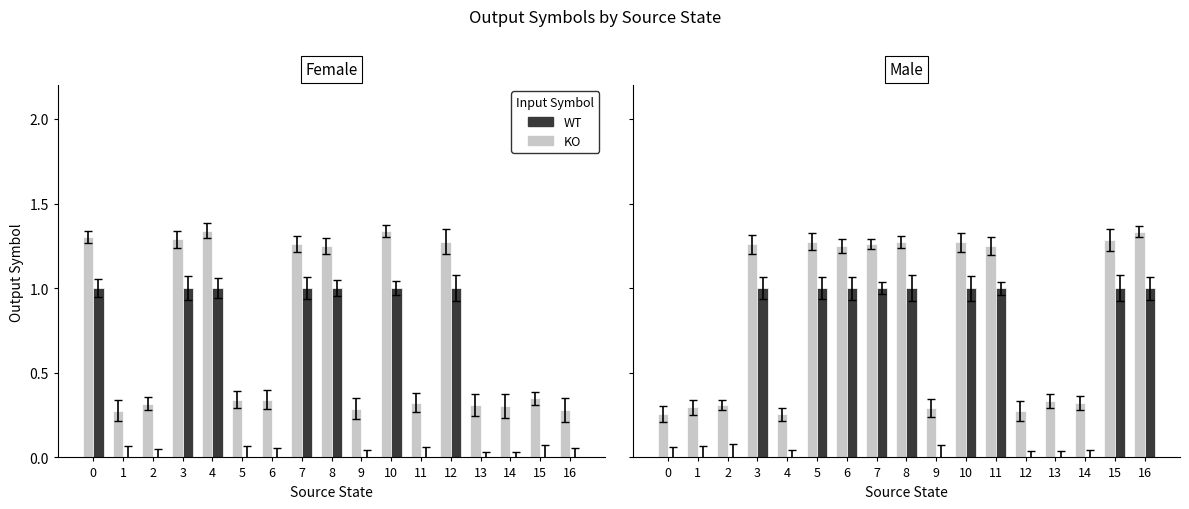

What is the difference between the highest and lowest values at 0?

0.3